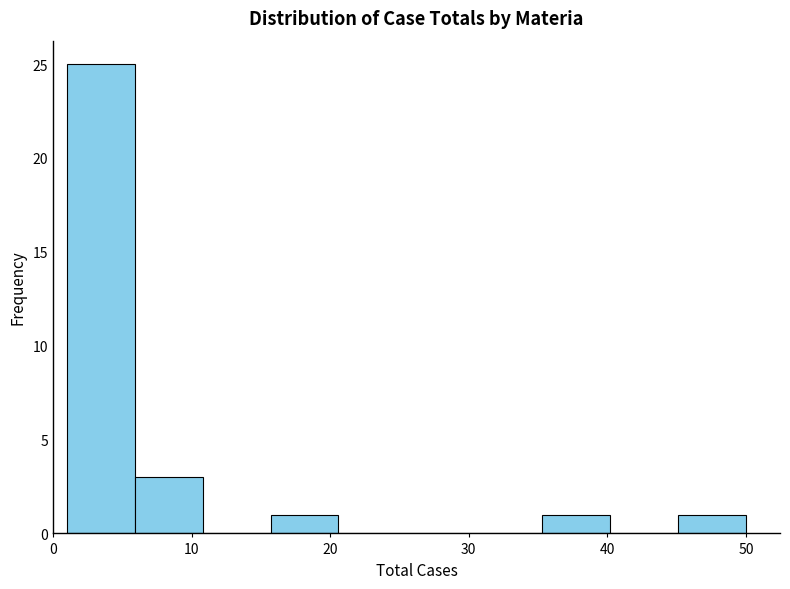

What is the height of the bar covering 5.9 to 10.8 on the x-axis? Neither the bar edges nor the heights are printed on the chart, so give them approximately, as read against the axes.

3